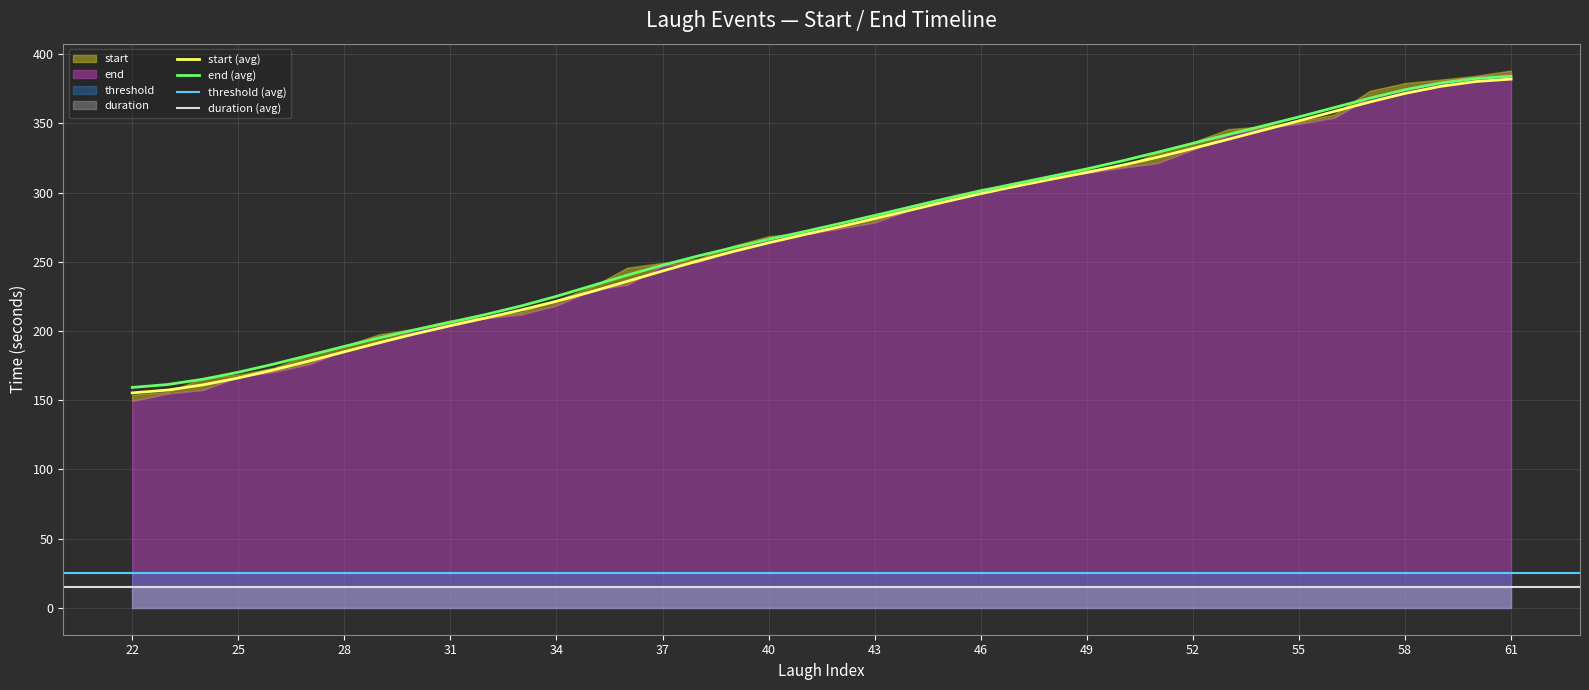

At which label does start reach its minimum?

22